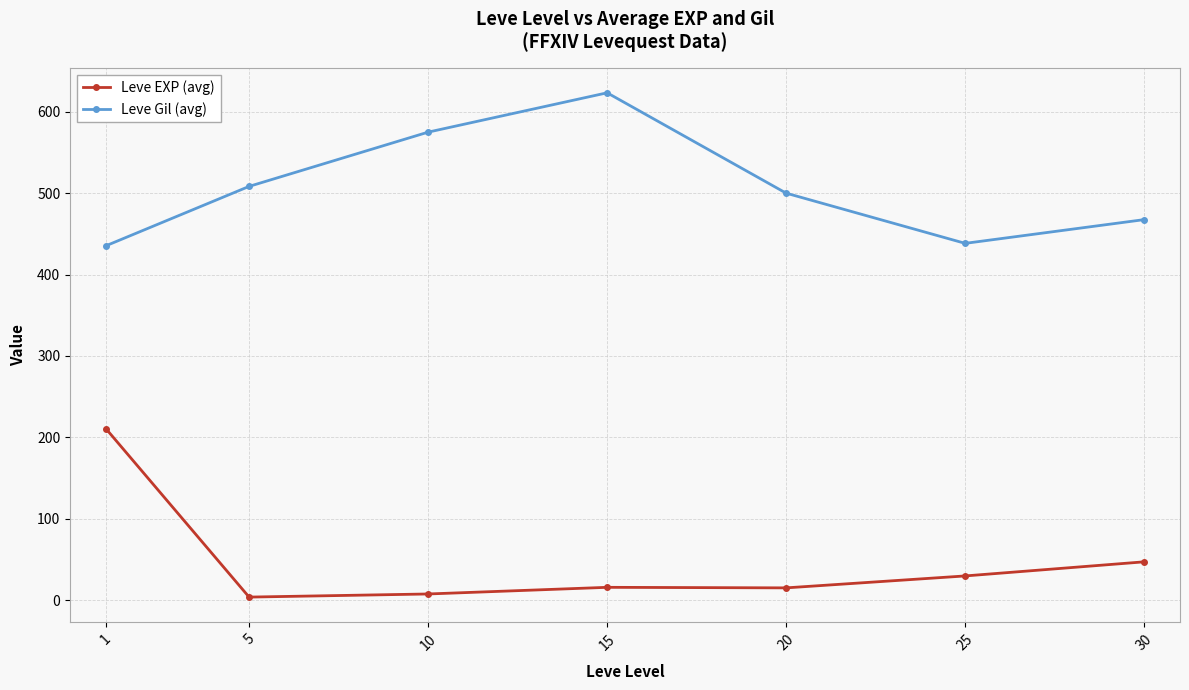

What is the spread (max minus min) of values at 20?

485.0